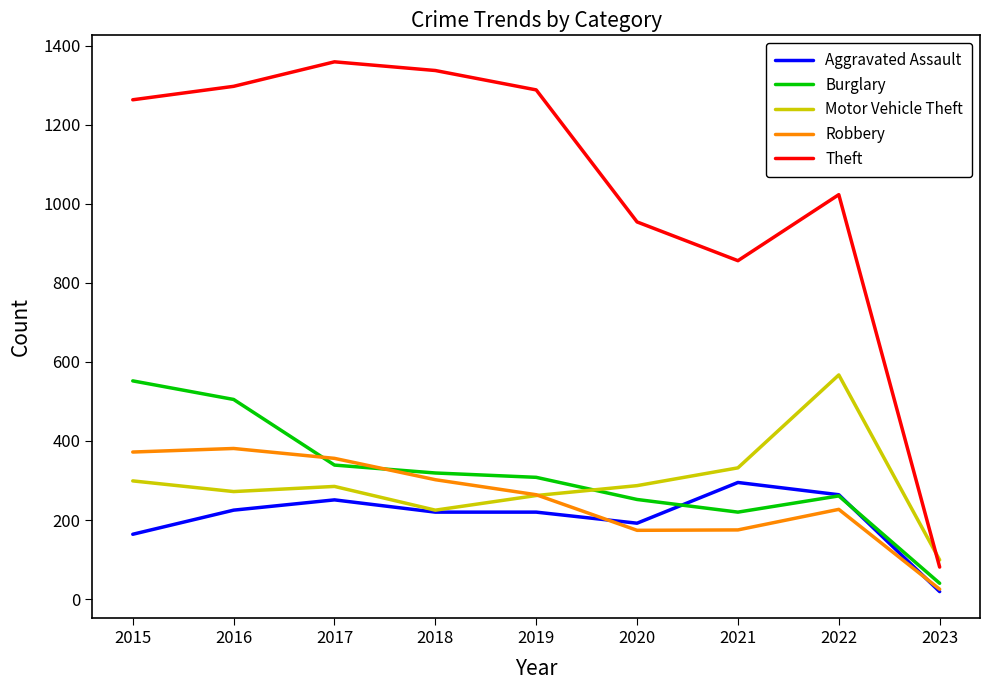

True or false: Aggravated Assault and Theft intersect in this chart.

False